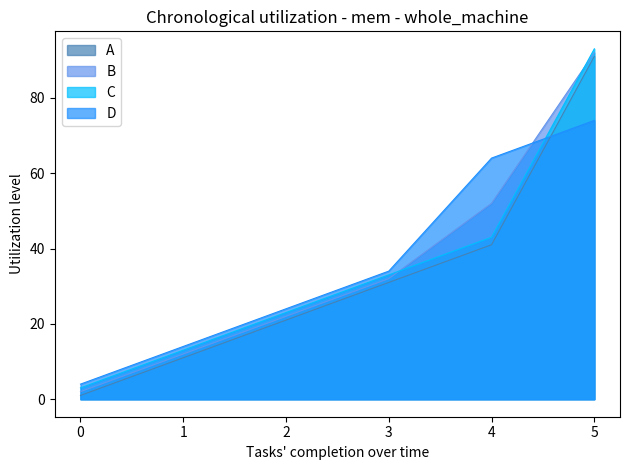

True or false: D and A cross at least once.

True